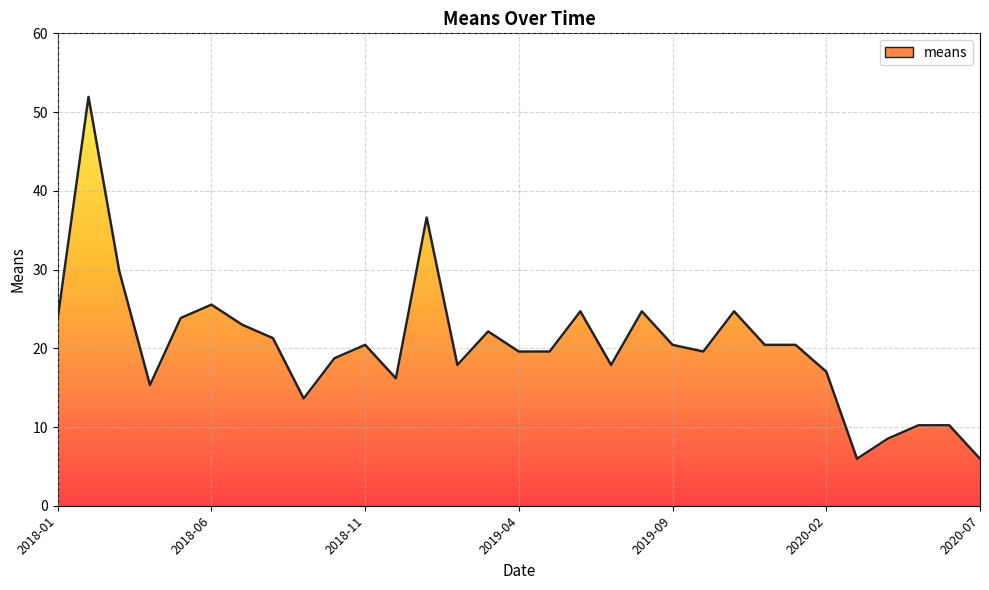

What is the difference between the values at 2020-04-01 and 2019-02-01?

9.4